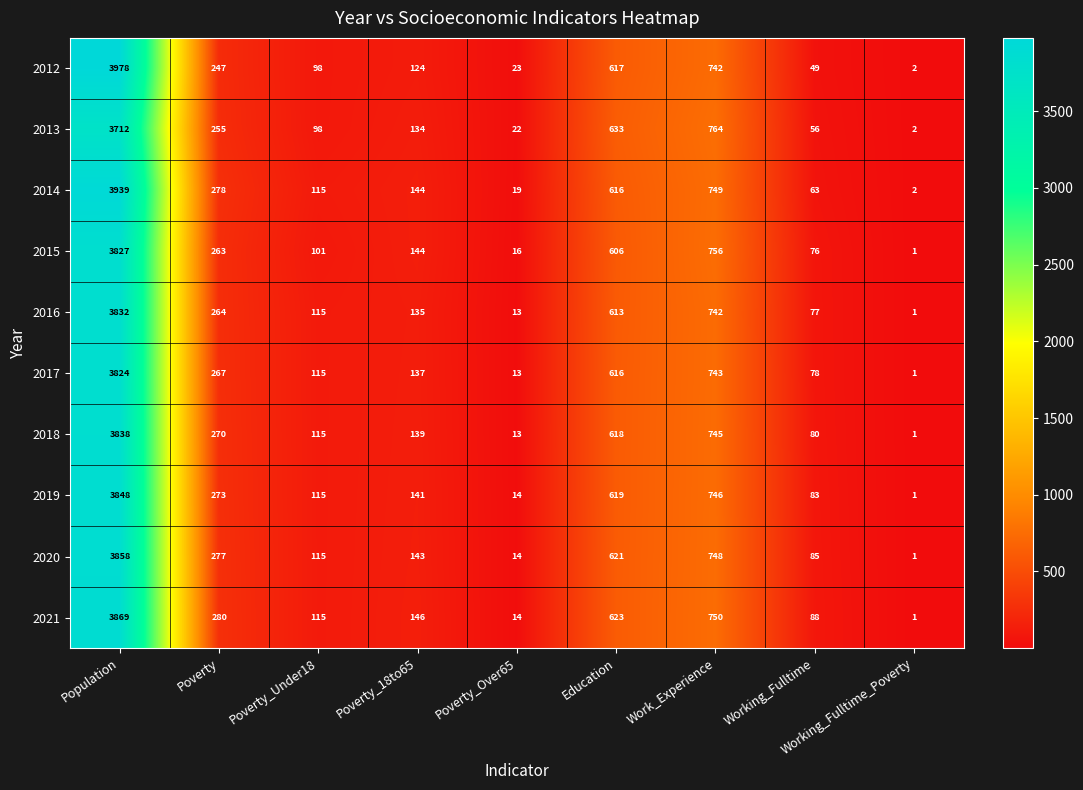

Is it true that 2012 equals 2140 at Population?

False